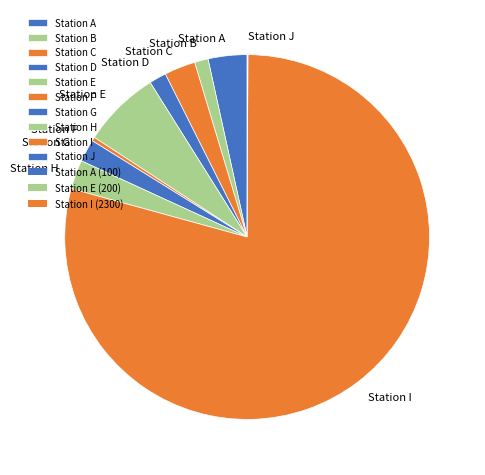

Combined, do Station E and Station F account for over 50%?

No